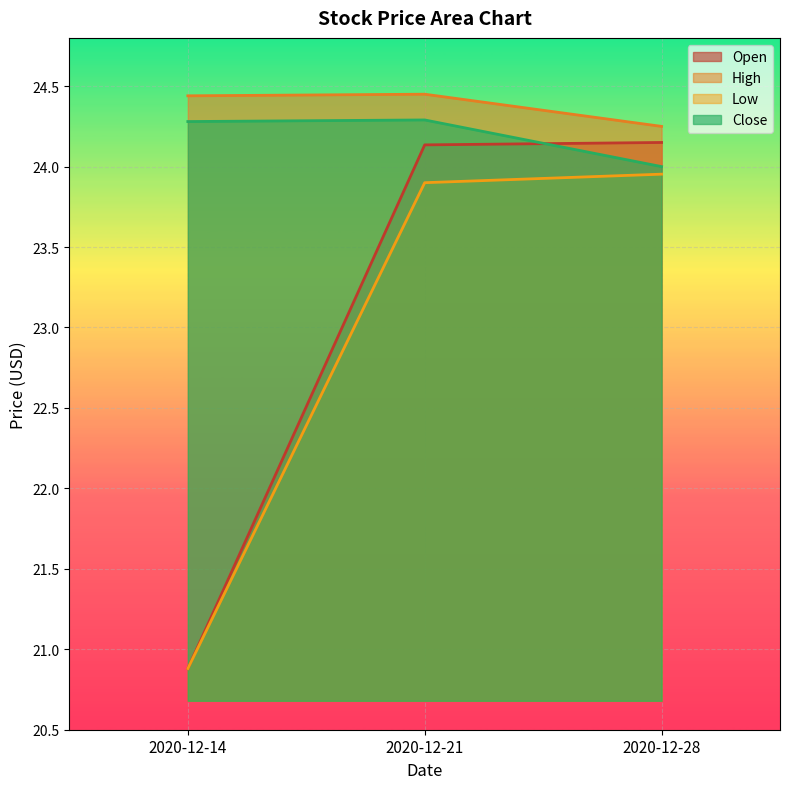

What is the difference between the maximum and minimum values in the Close series?

0.3